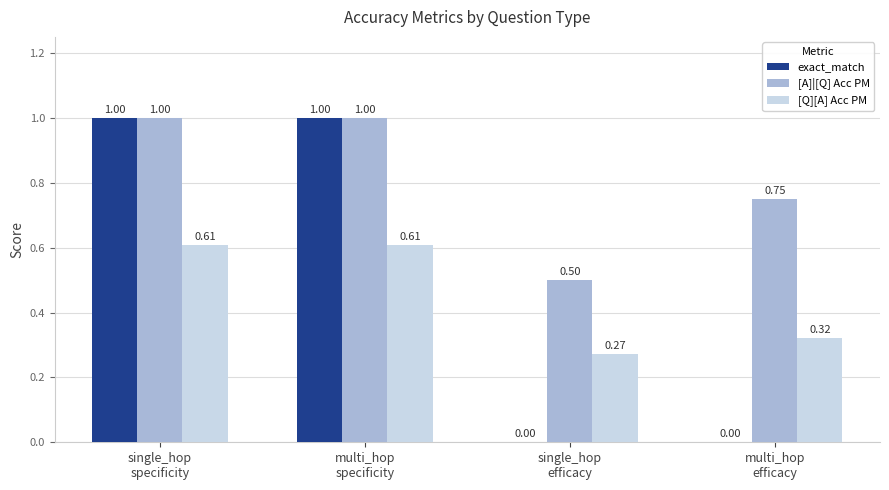

Which series has the largest total across all categories?

[A]|[Q] Acc PM